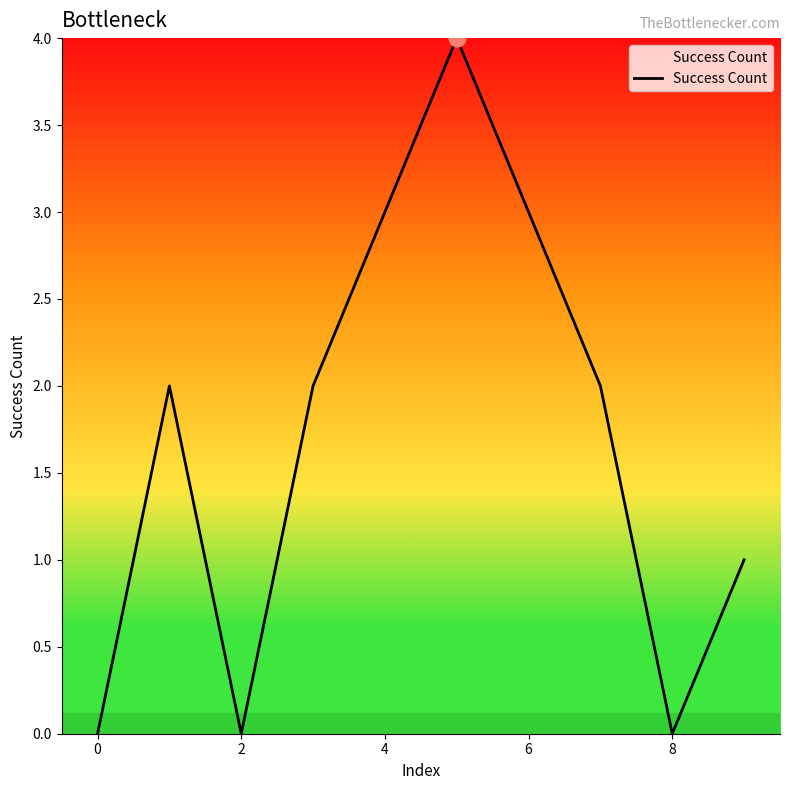

What is the greatest value displayed?

4